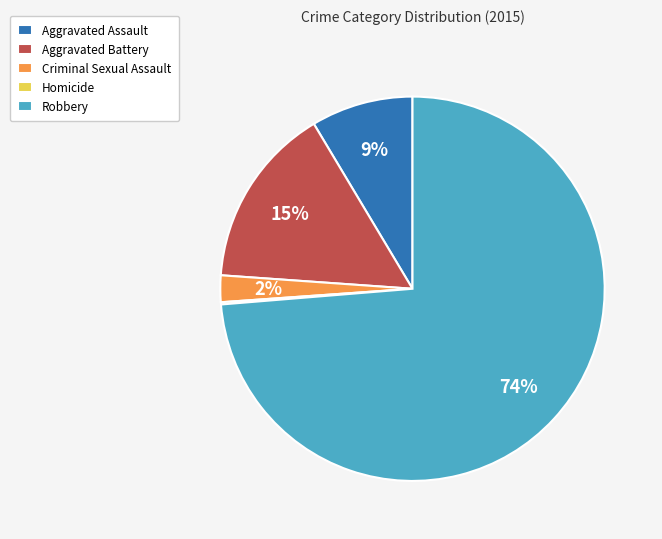

Do Criminal Sexual Assault and Robbery together represent more than half of the pie?

Yes